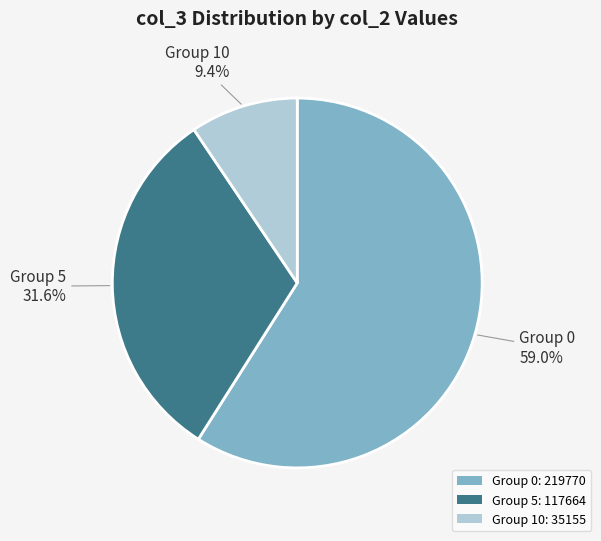

Combined, what portion of the pie is Group 0: 219770 and Group 5: 117664?

90.6%